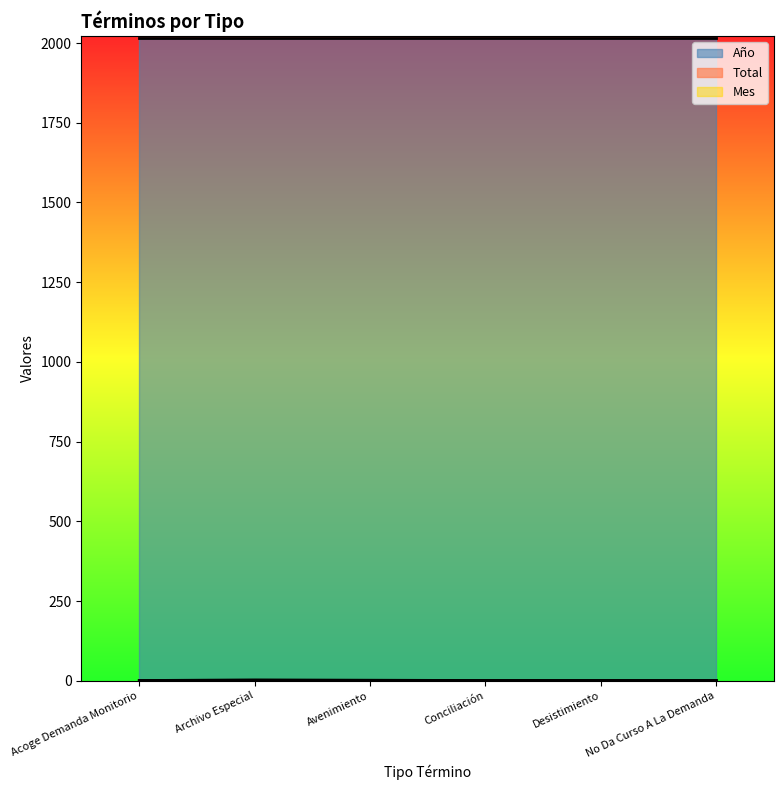

Reading left to right, transcribe all the data shown in this chart.

Año: 2017	2017	2017	2017	2017	2017
Mes: 2	2	2	2	2	2
Total: 1	3	2	1	1	1